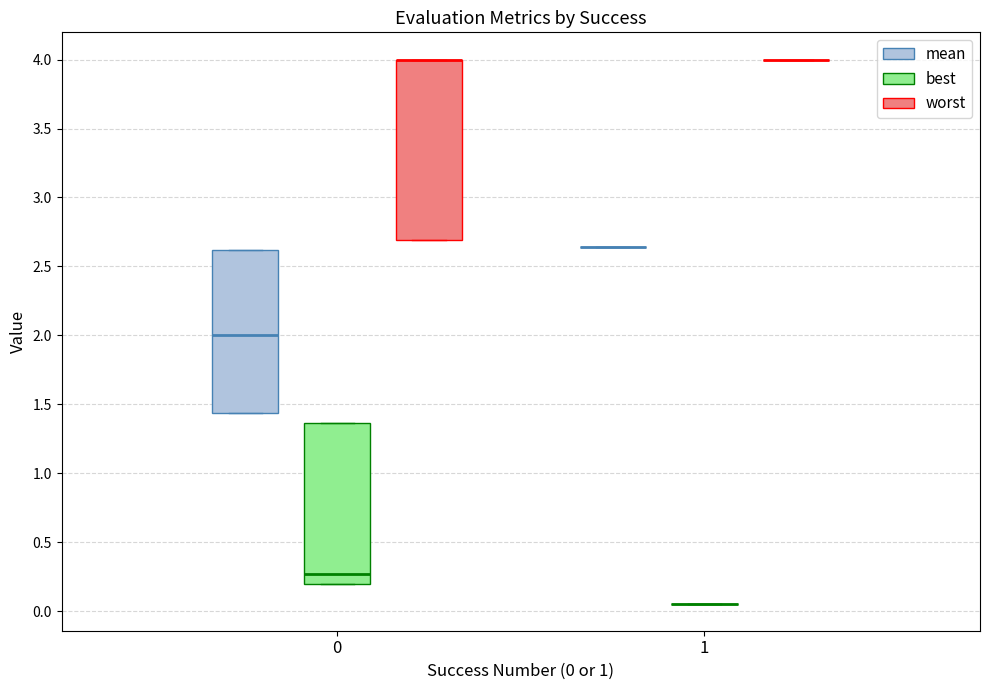

Which box is the tallest, from its lower edge to its upper edge?

0 (worst)